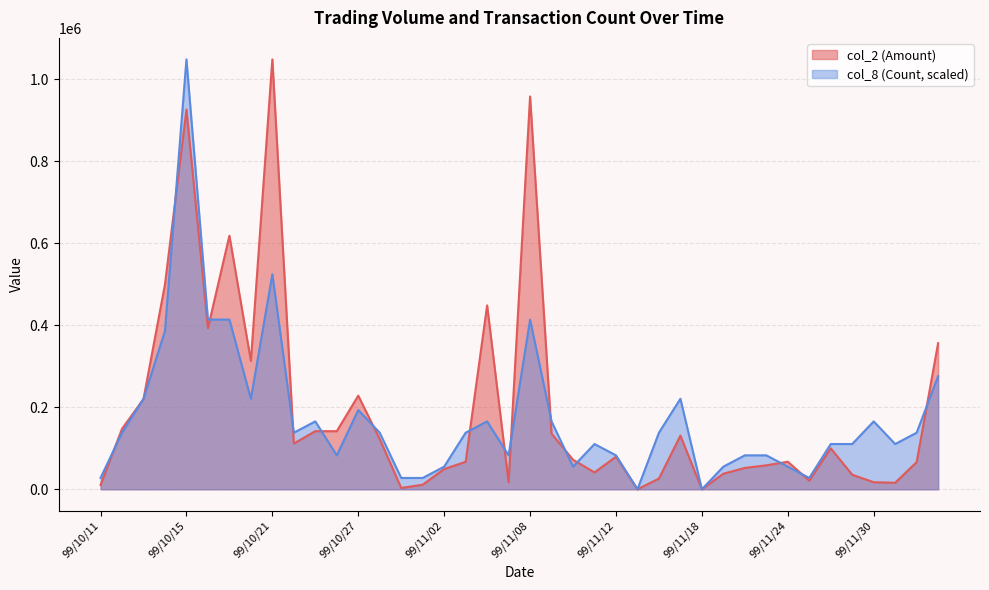

Which series ends up on top after the final intersection of col_8 (Count) and col_2 (Amount)?

col_2 (Amount)